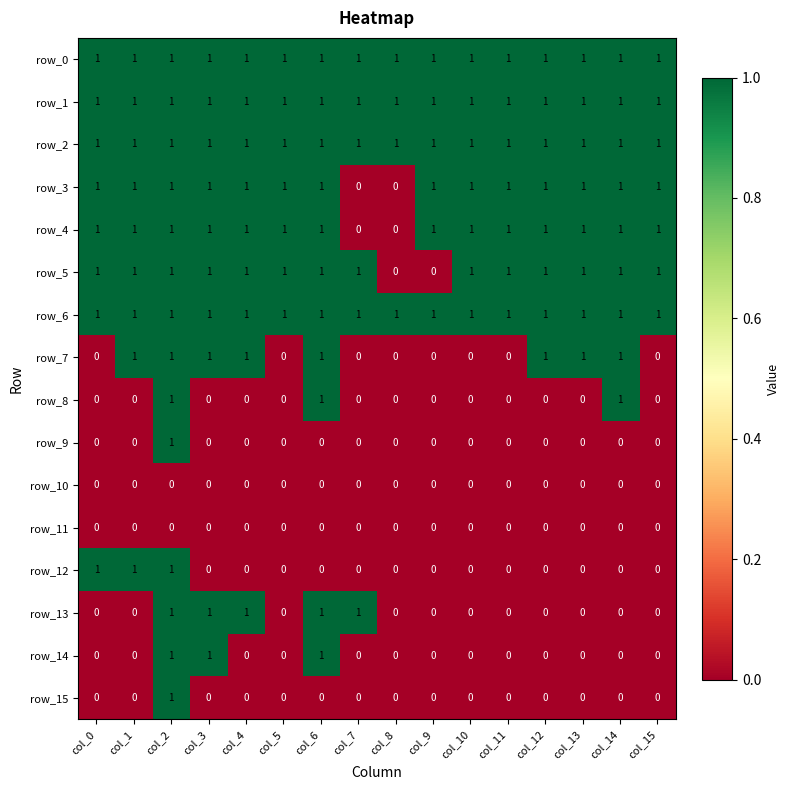

At how many categories does at least one series exceed 0?

16